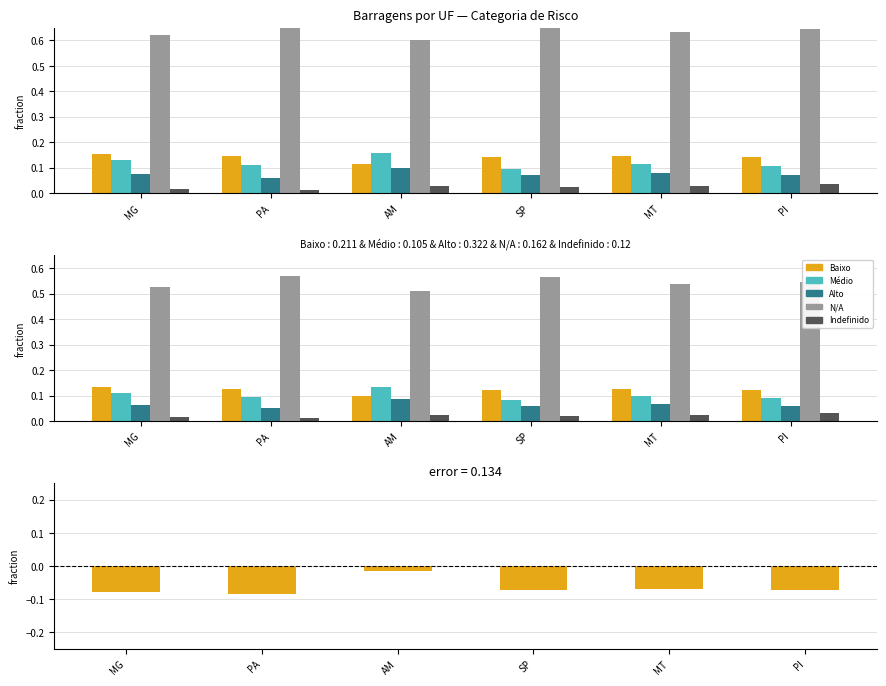

What is the maximum value shown in the chart?

0.6